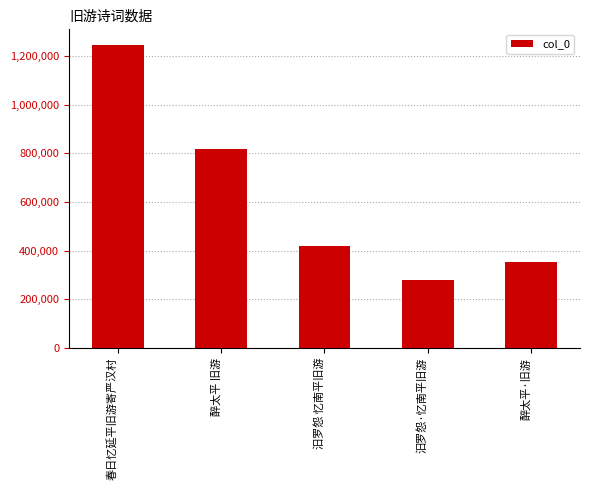

Reading left to right, what are all the values shown in this chart?

1247783	816689	420399	278272	353002